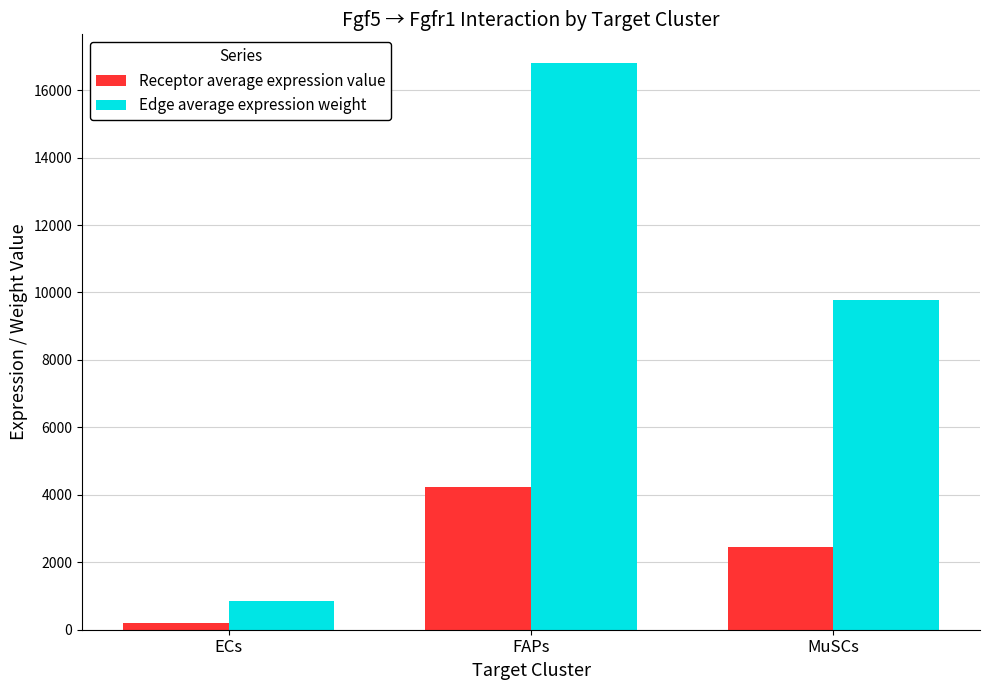

What is the sum of the Edge average expression weight values at FAPs and MuSCs?

26596.4